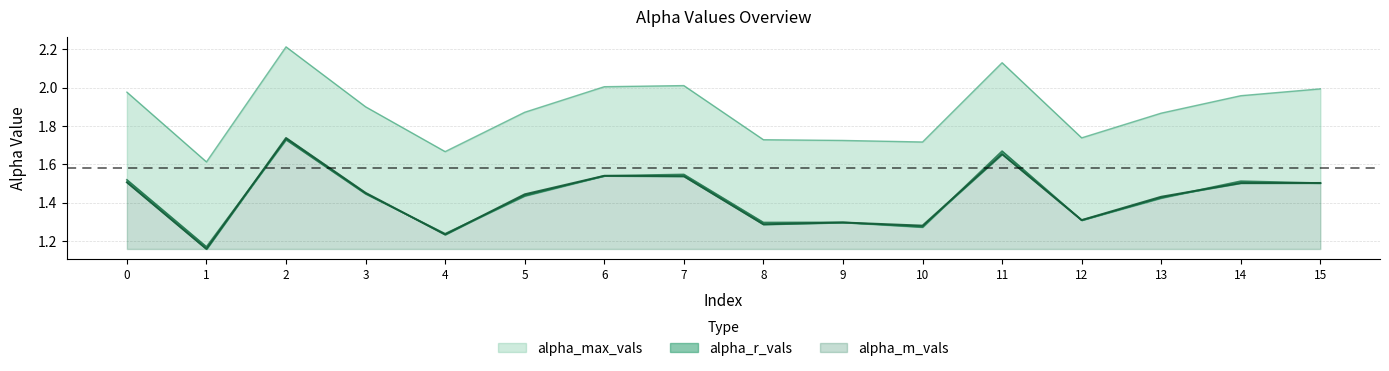

True or false: alpha_r_vals and alpha_max_vals intersect in this chart.

False